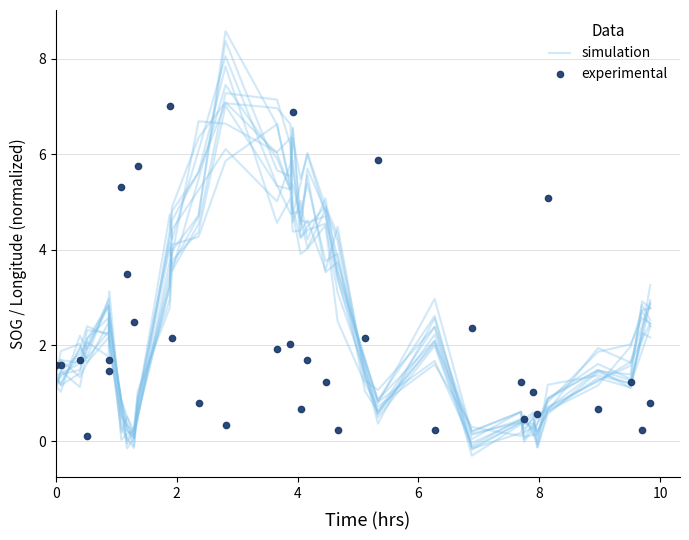

True or false: simulation and experimental intersect in this chart.

True